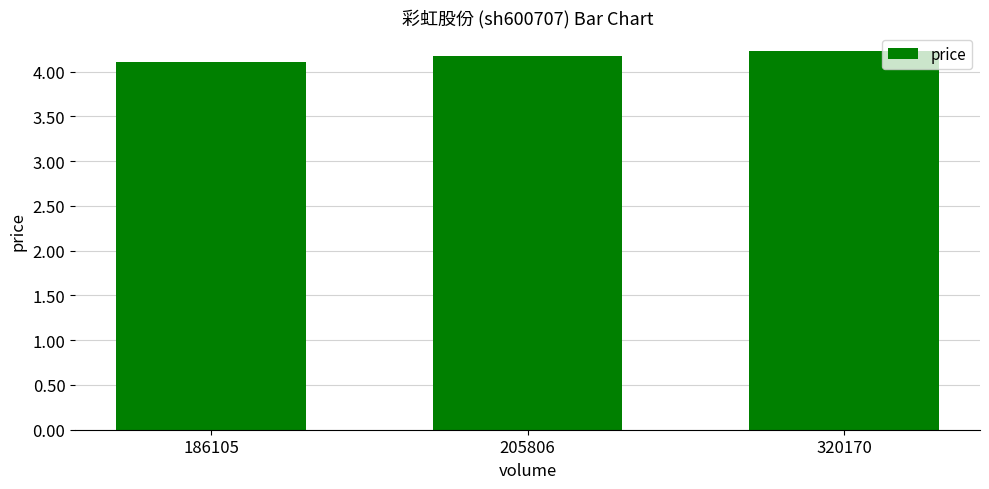

List the labels in order of value, smallest first.

186105, 205806, 320170